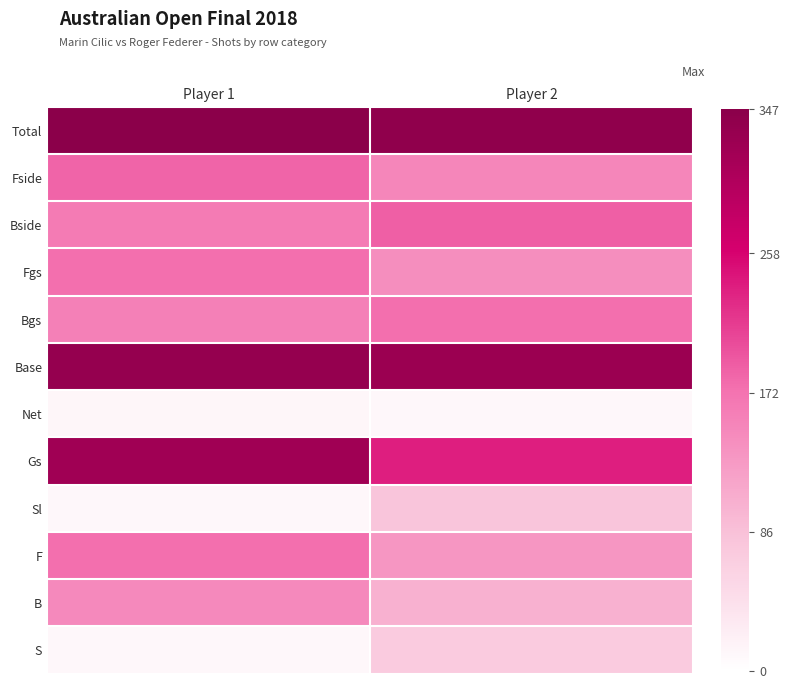

Reading left to right, extract all data points from this chart.

Total: Player 1=347	Player 2=339
Fside: Player 1=183	Player 2=151
Bside: Player 1=164	Player 2=188
Fgs: Player 1=176	Player 2=141
Bgs: Player 1=158	Player 2=175
Base: Player 1=334	Player 2=328
Net: Player 1=13	Player 2=11
Gs: Player 1=322	Player 2=237
Sl: Player 1=12	Player 2=79
F: Player 1=175	Player 2=133
B: Player 1=147	Player 2=104
S: Player 1=11	Player 2=71